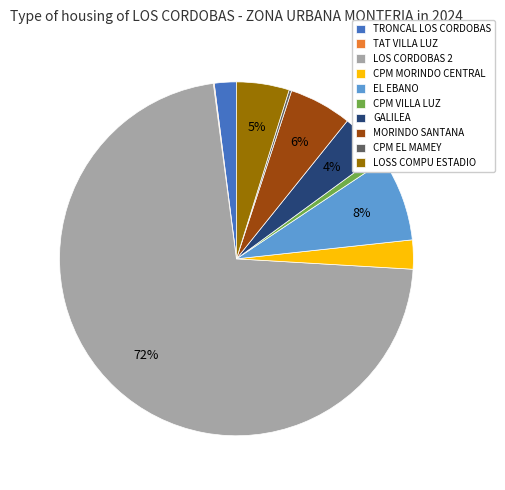

Combined, do TRONCAL LOS CORDOBAS and LOS CORDOBAS 2 account for over 50%?

Yes